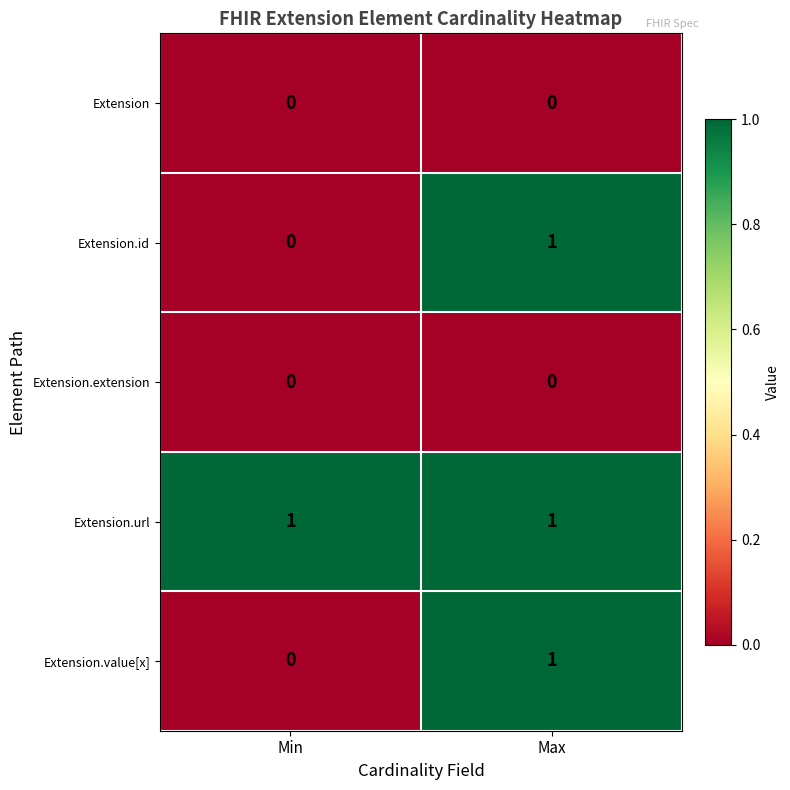

What is the total value across all series at Max?

3